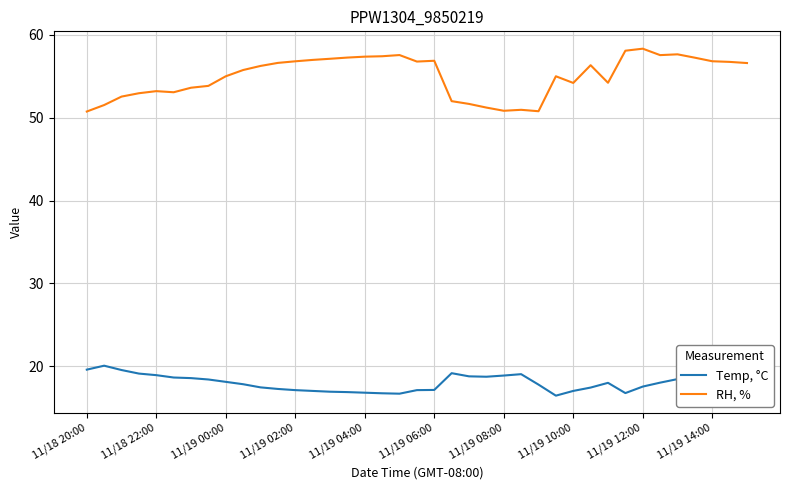

What is the difference between the maximum and minimum values in the RH, % series?

7.6